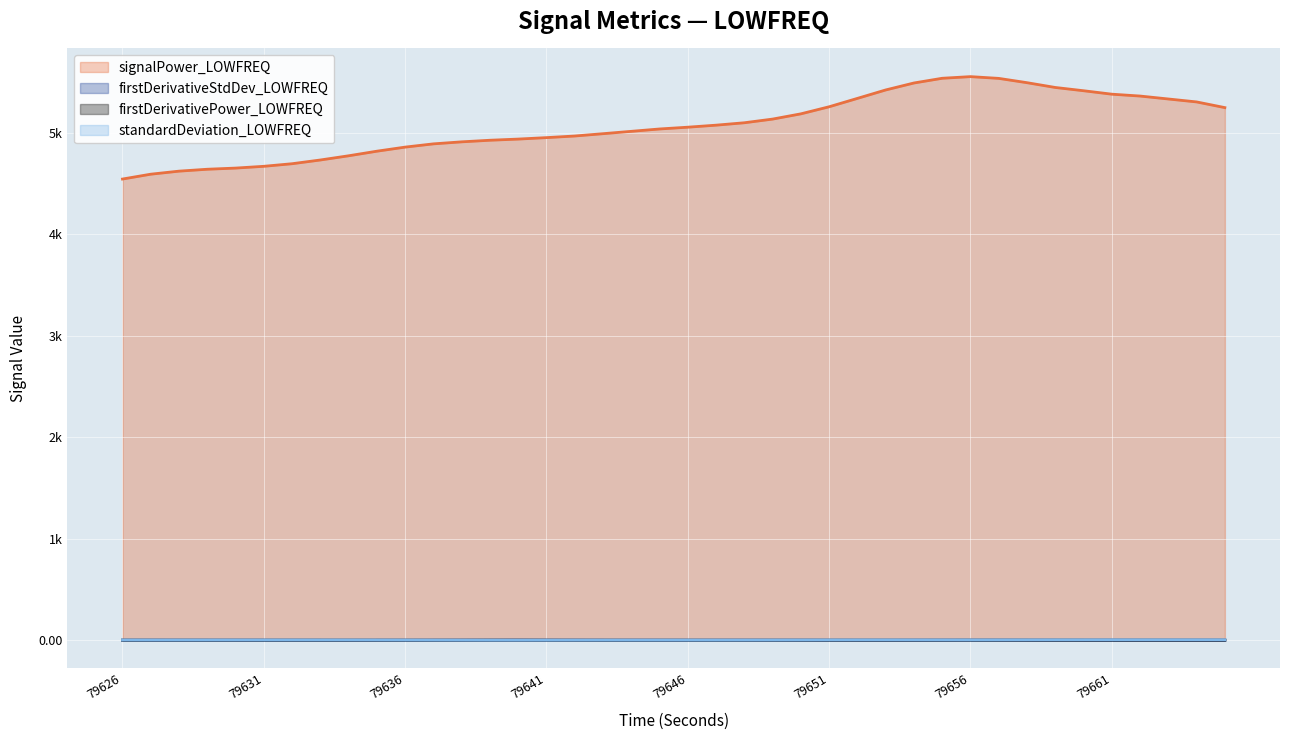

Which label corresponds to the largest value in the chart?

79656